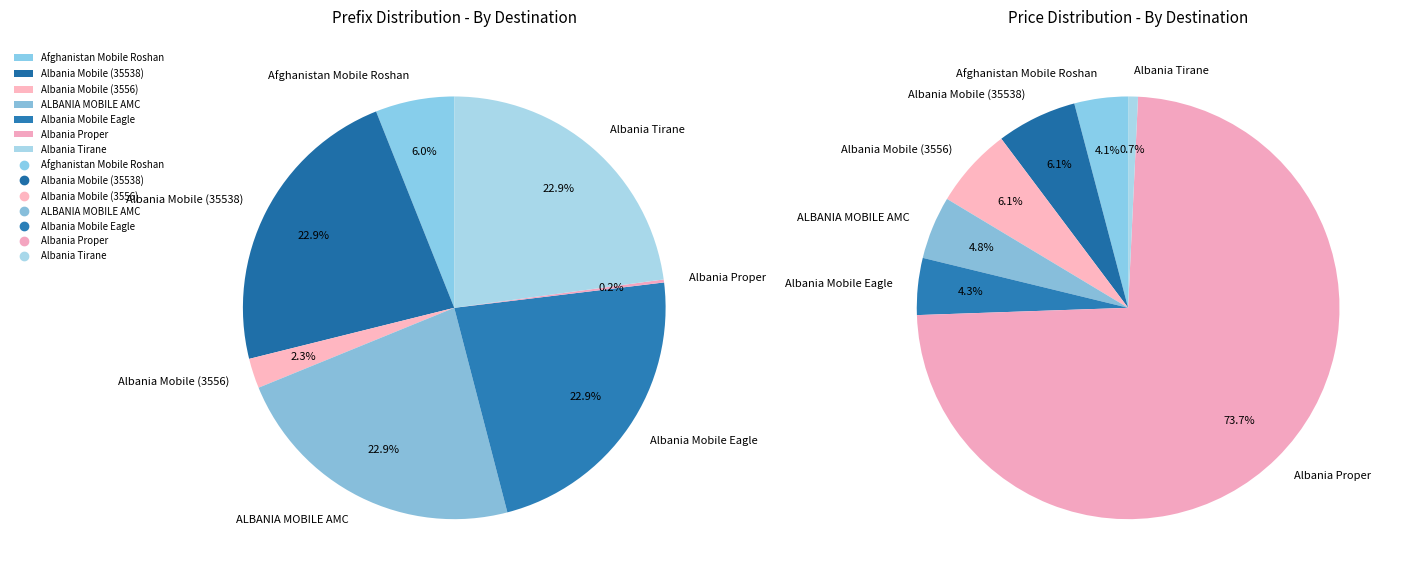

How many segments does this pie chart have?

7